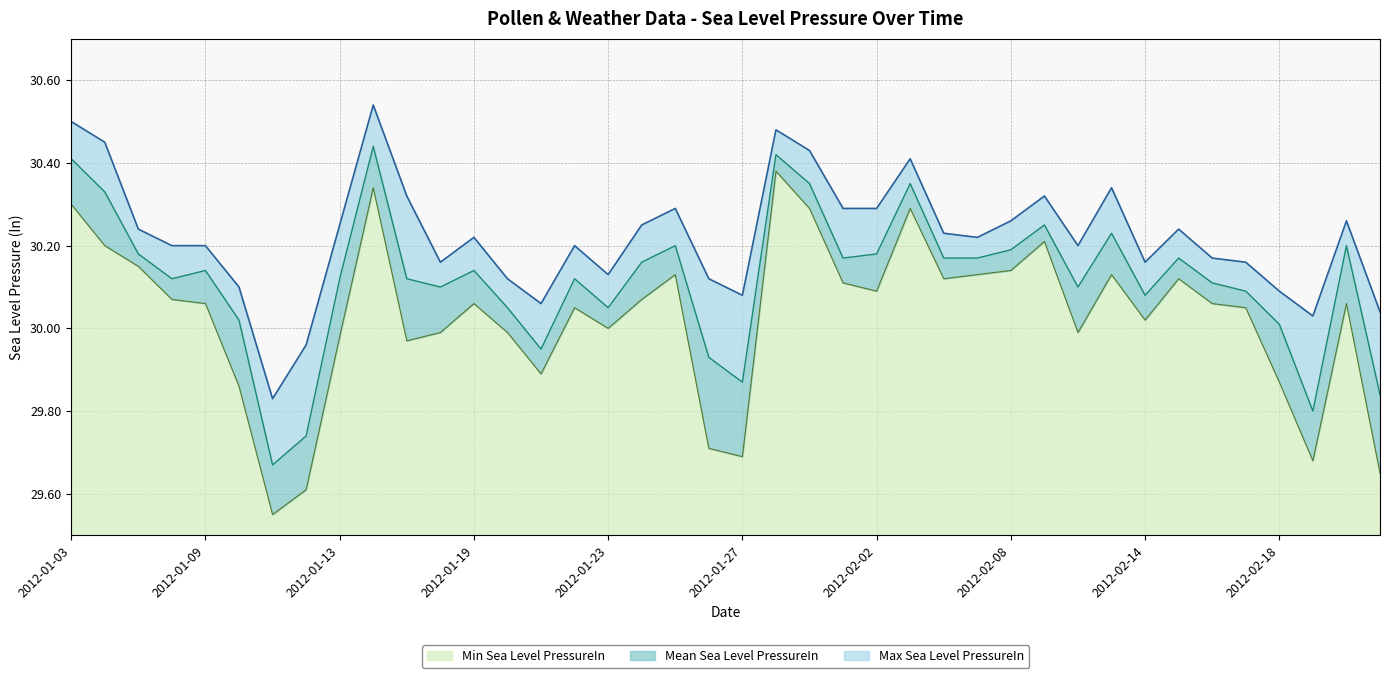

At how many categories does at least one series exceed 29?

40